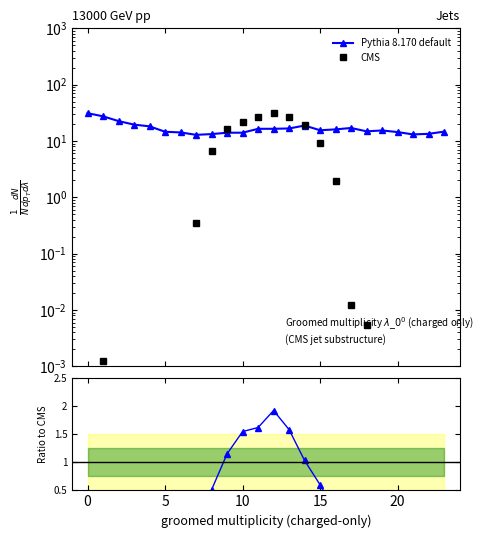

True or false: Pythia 8.170 default and ratio cross at least once.

False